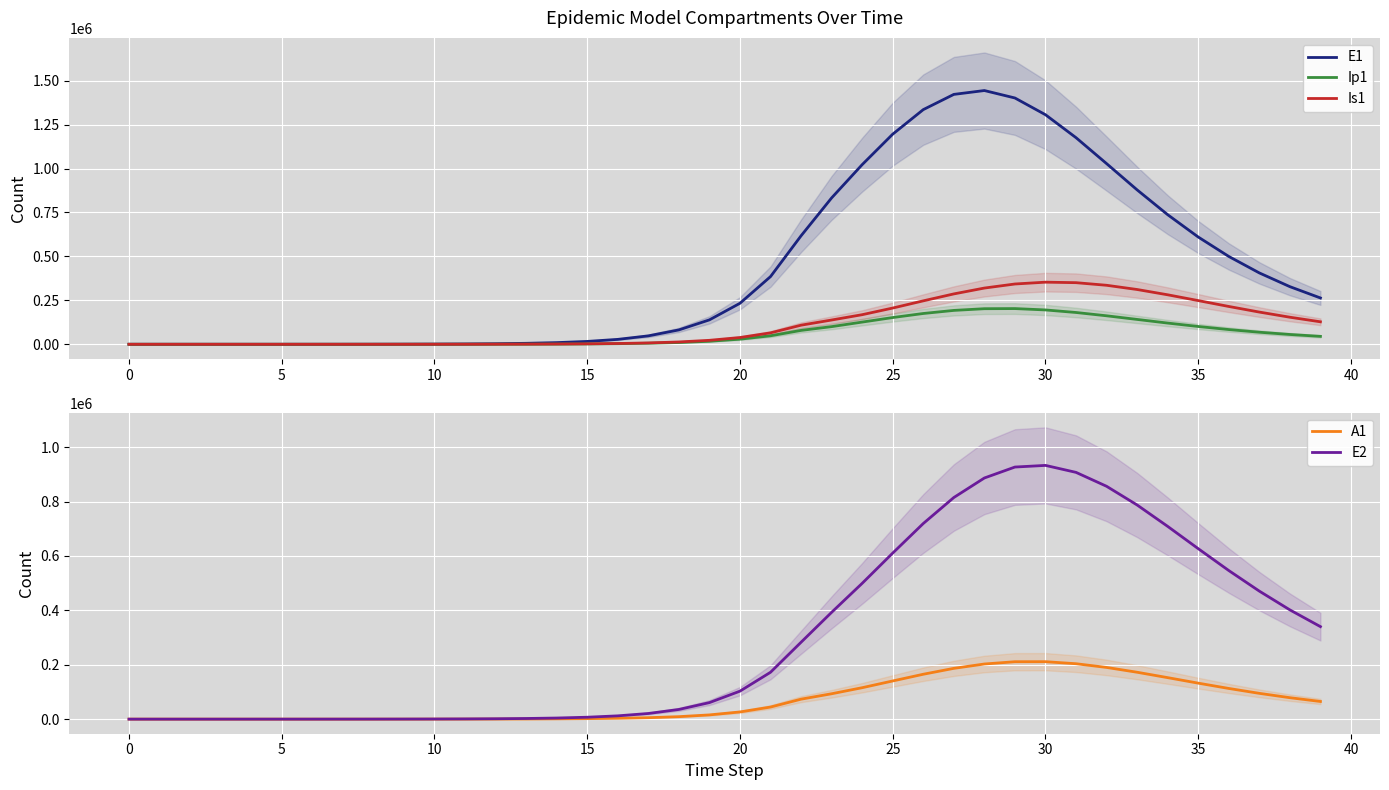

Is it true that Is1 equals 206196.7 at 25?

True